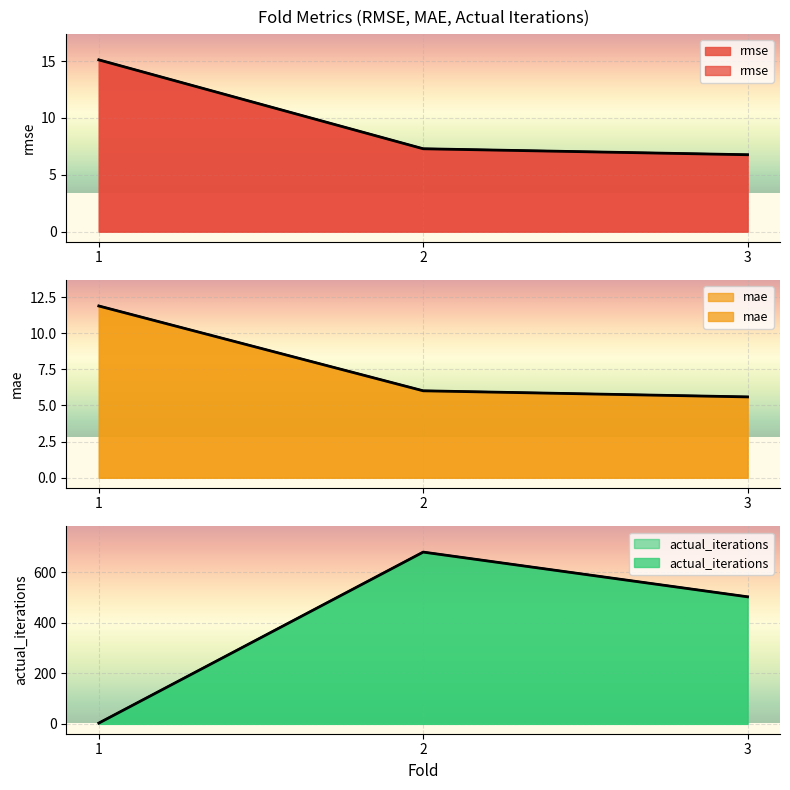

Is it true that mae equals 11.9 at 1?

True